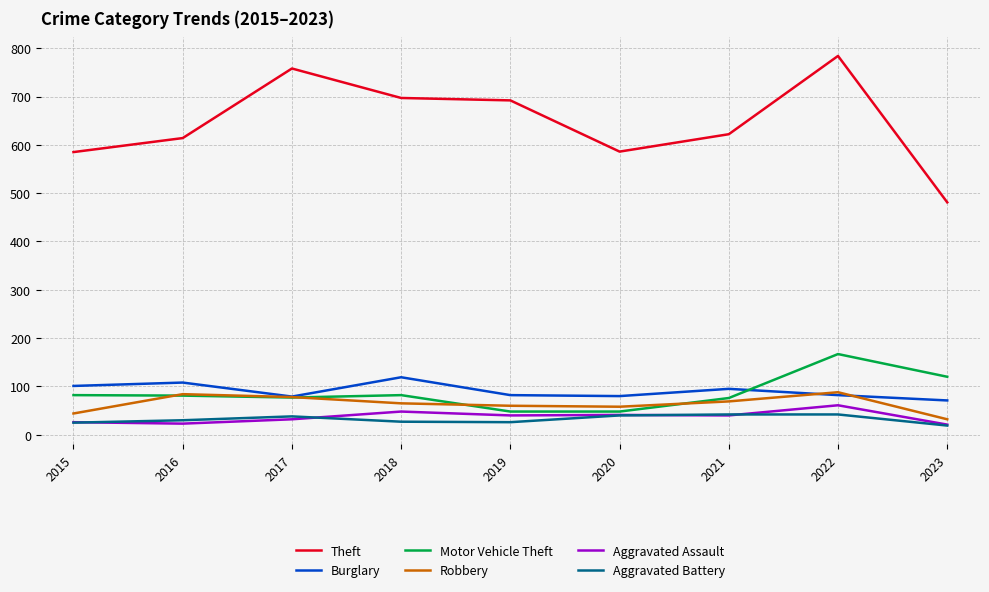

Which series changed the most between 2020 and 2022?

Theft